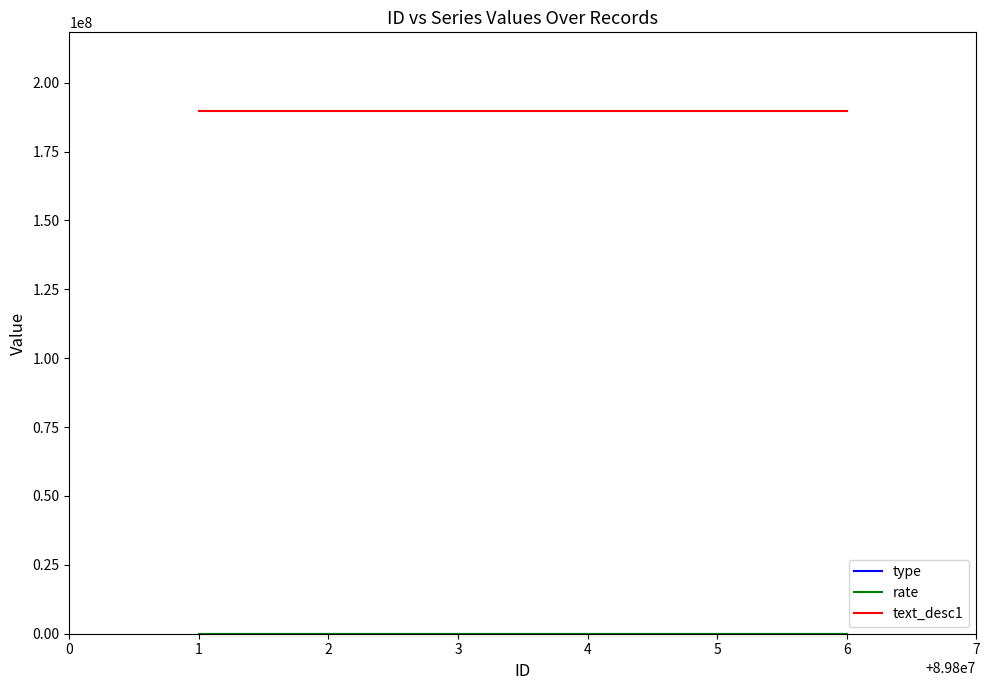

Which series has the largest total across all categories?

text_desc1